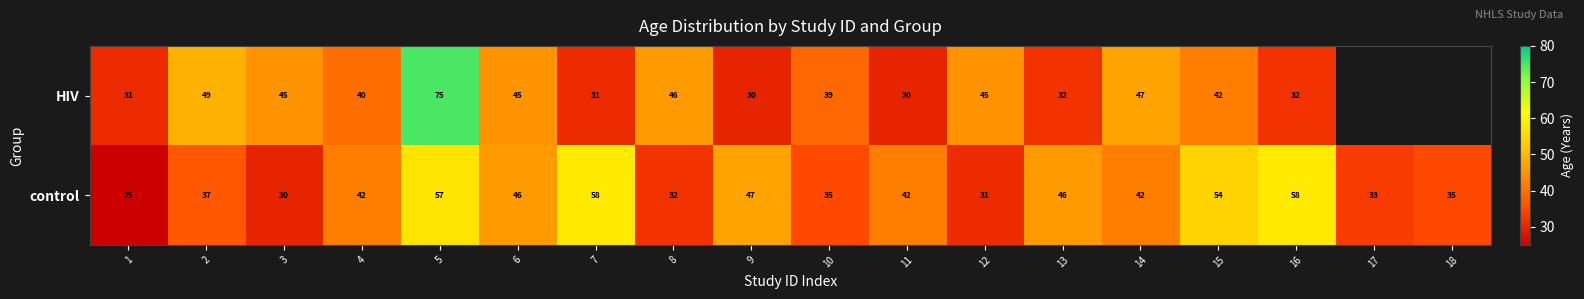

The value of control at 5 is 74.6. True or false?

False